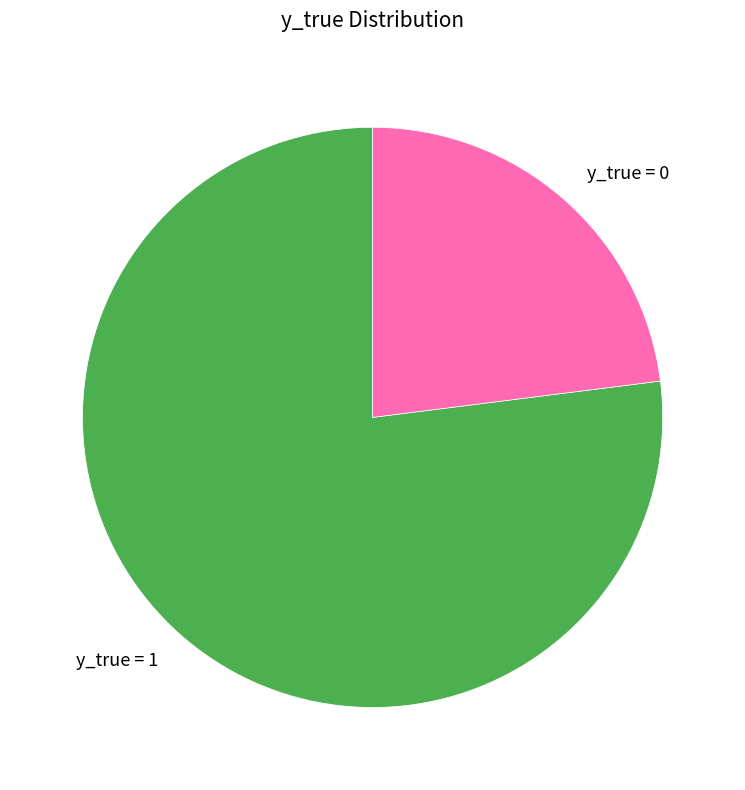

Count the number of slices in the pie.

2